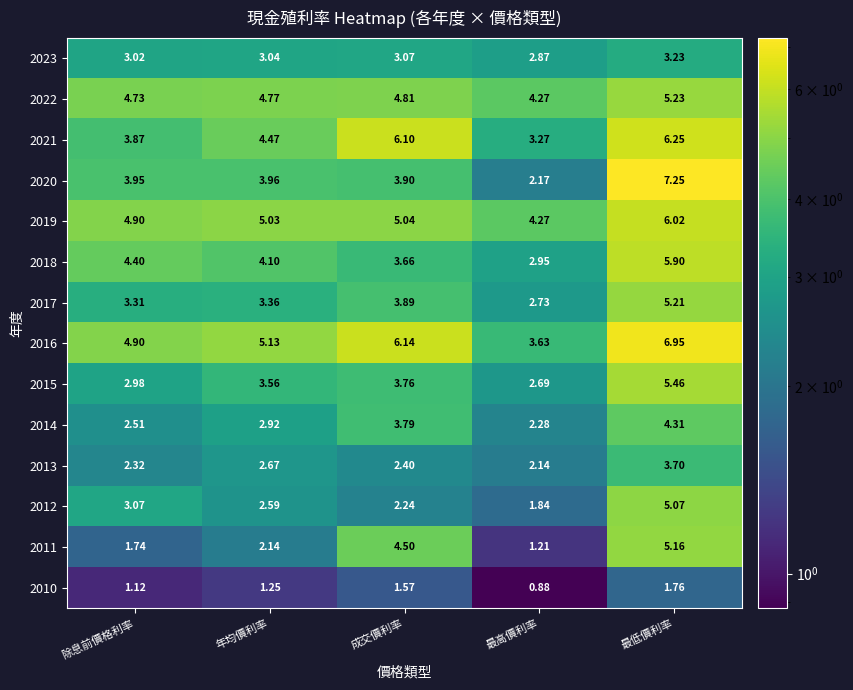

Where does the 2017 series first go above 3?

除息前價格利率